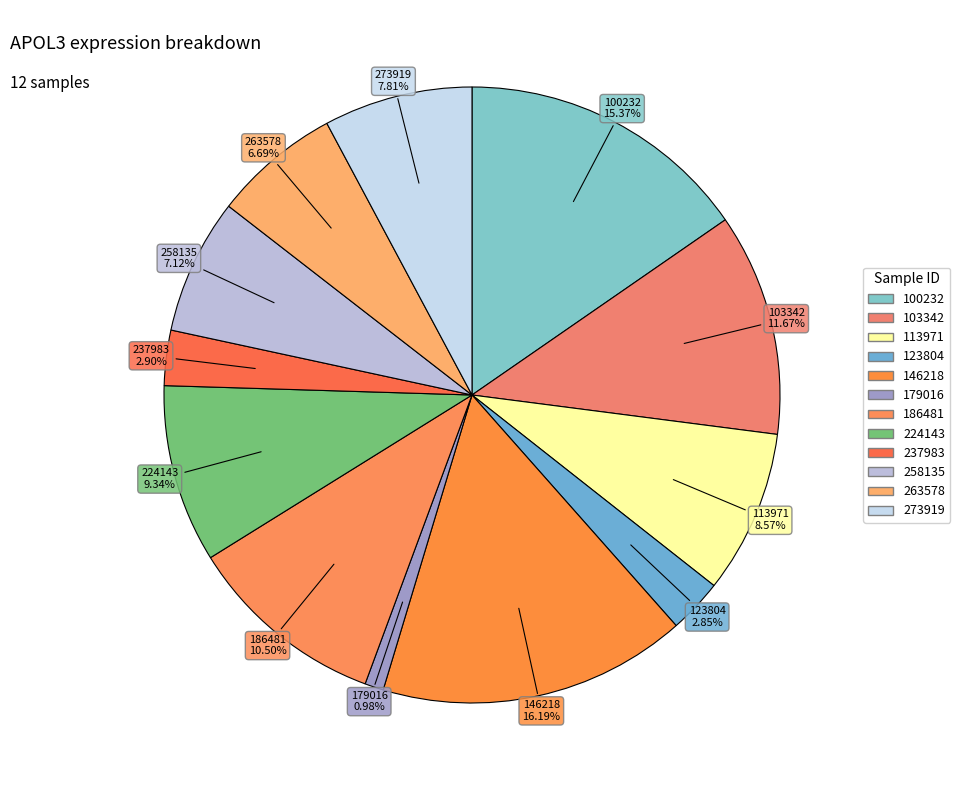

How many segments does this pie chart have?

12